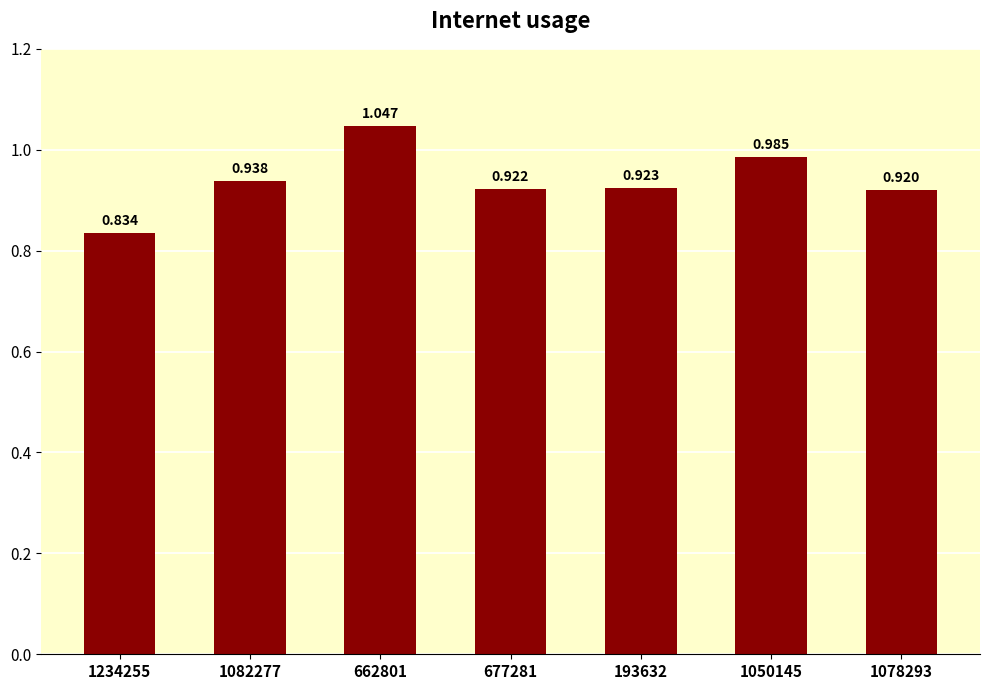

How many bars are there in total?

7